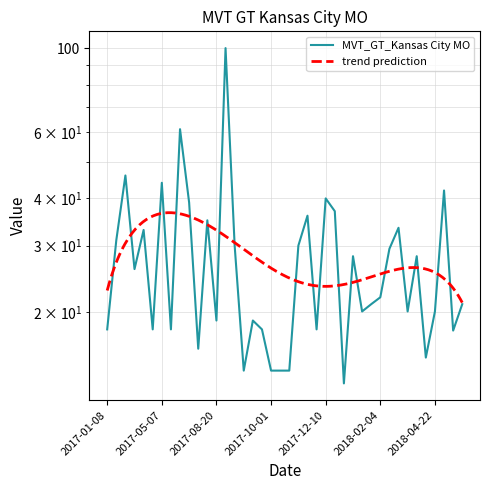

Rank the categories by value from highest to lowest.

2017-08-27, 2017-05-21, 2017-02-26, 2017-05-07, 2018-05-13, 2017-12-10, 2017-07-02, 2017-12-31, 2017-11-12, 2017-07-30, 2018-02-18, 2017-04-16, 2017-01-22, 2017-09-03, 2017-11-05, 2018-02-11, 2018-01-14, 2018-03-25, 2017-03-19, 2018-02-04, 2018-01-28, 2018-07-01, 2018-01-21, 2018-02-25, 2018-04-22, 2017-08-20, 2017-09-17, 2017-01-08, 2017-04-30, 2017-05-14, 2017-09-24, 2017-12-03, 2018-06-10, 2017-07-09, 2018-04-08, 2017-09-10, 2017-10-01, 2017-10-22, 2017-10-29, 2018-01-07